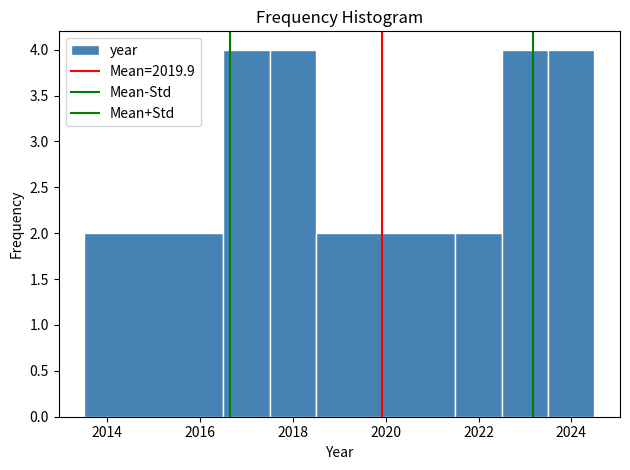

Reading left to right, list every bar in this chart as the range it spans on the x-axis followed by its height. Neither the bar edges nor the heights are printed on the chart, so give them approximately, as read against the axes.

2013.5 to 2016.5: 2
2016.5 to 2017.5: 4
2017.5 to 2018.5: 4
2018.5 to 2021.5: 2
2021.5 to 2022.5: 2
2022.5 to 2023.5: 4
2023.5 to 2024.5: 4